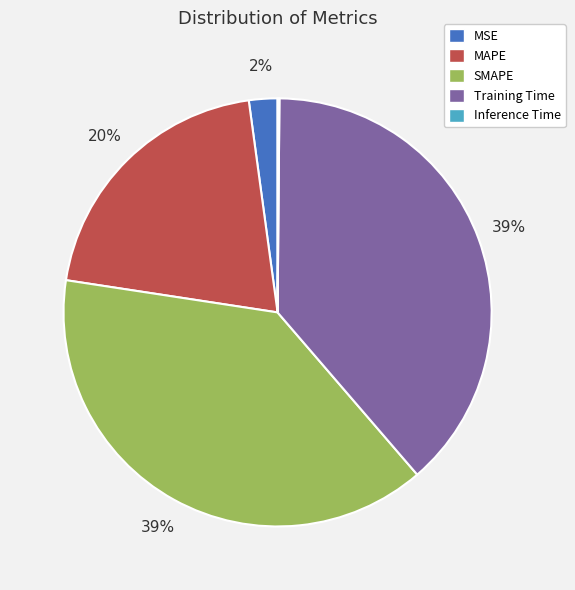

The Training Time slice represents 52% of the pie. True or false?

False